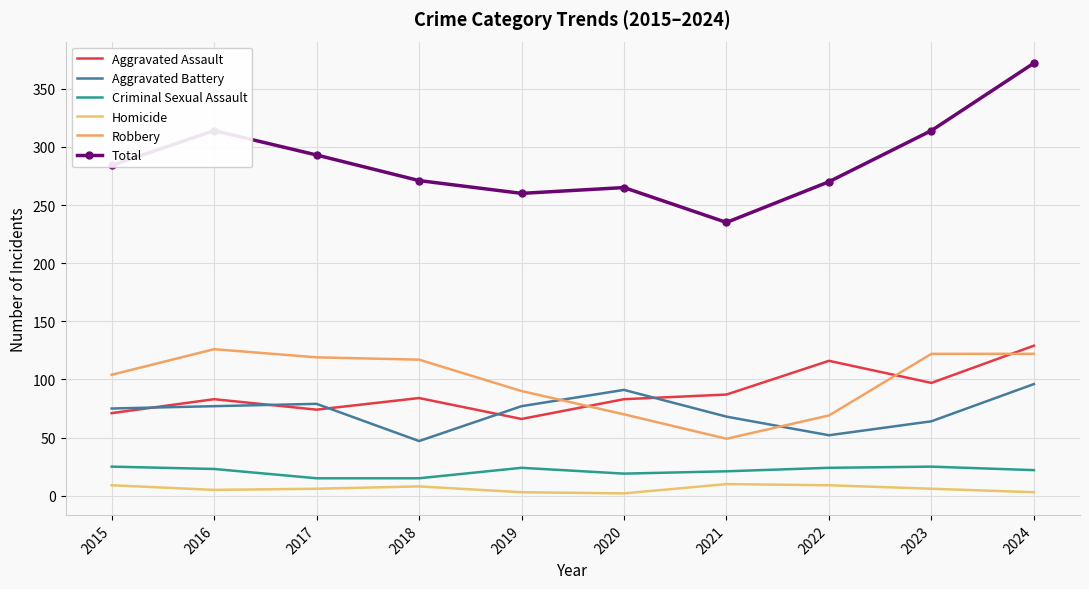

What is the maximum value for Robbery?

126